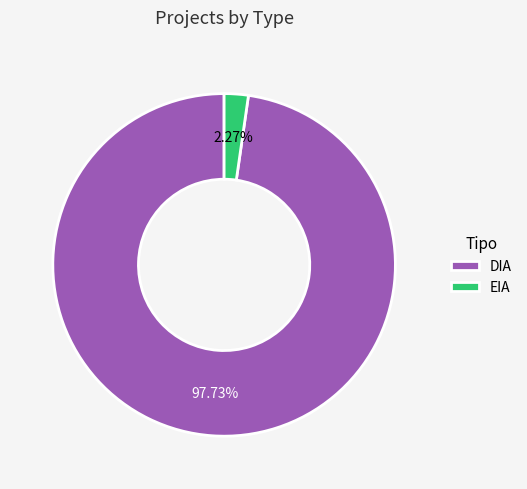

To the nearest percent, what portion does EIA represent?

2%